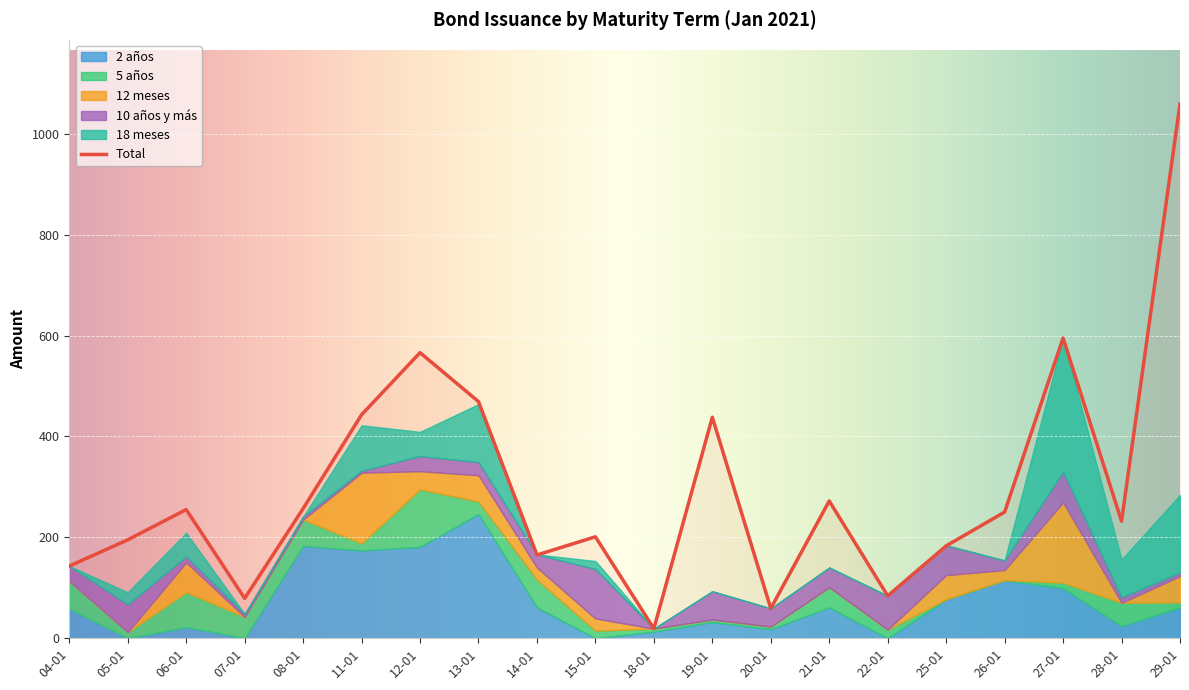

What is the difference between the second highest and second lowest values in the 18 meses series?

154